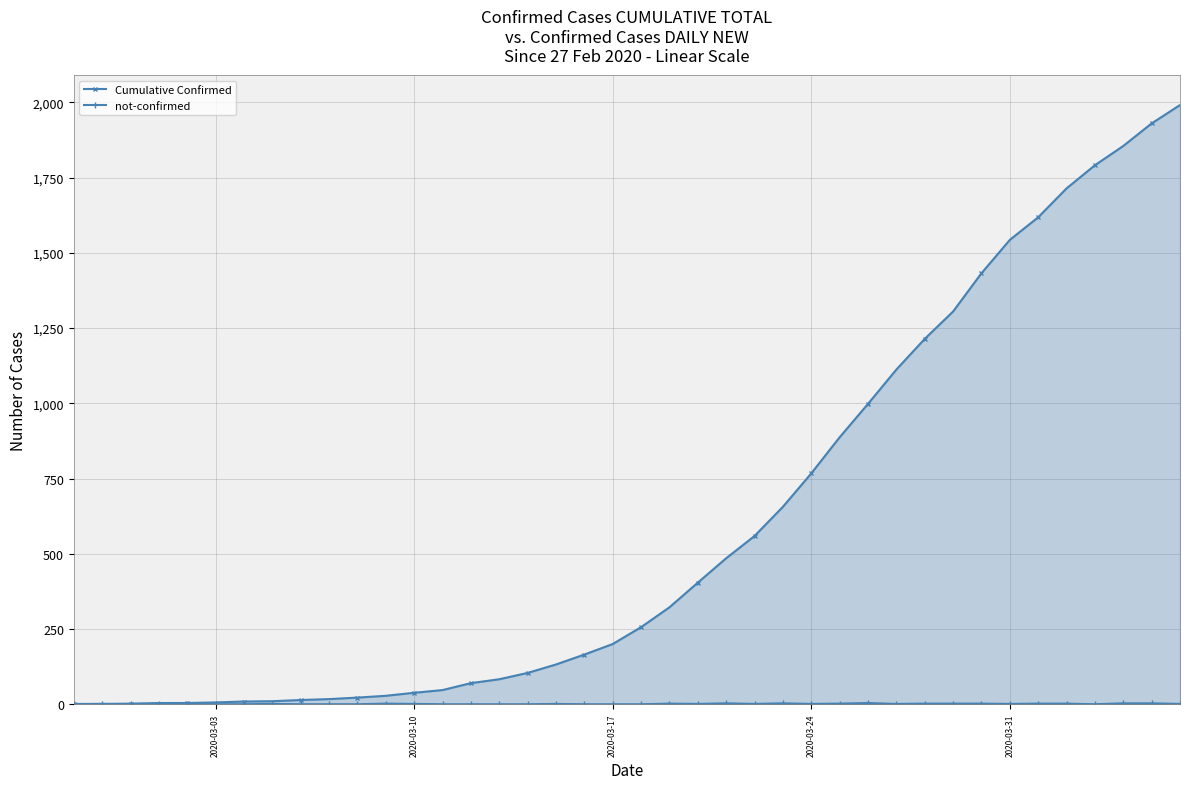

True or false: Cumulative Confirmed and not-confirmed cross at least once.

False